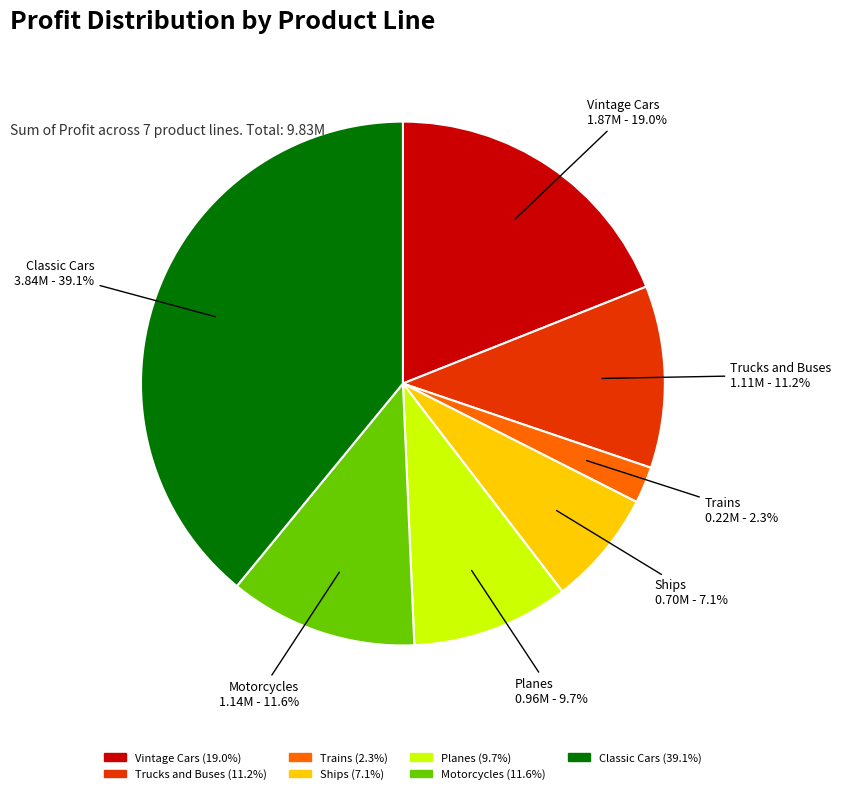

Does any single category account for the majority?

No